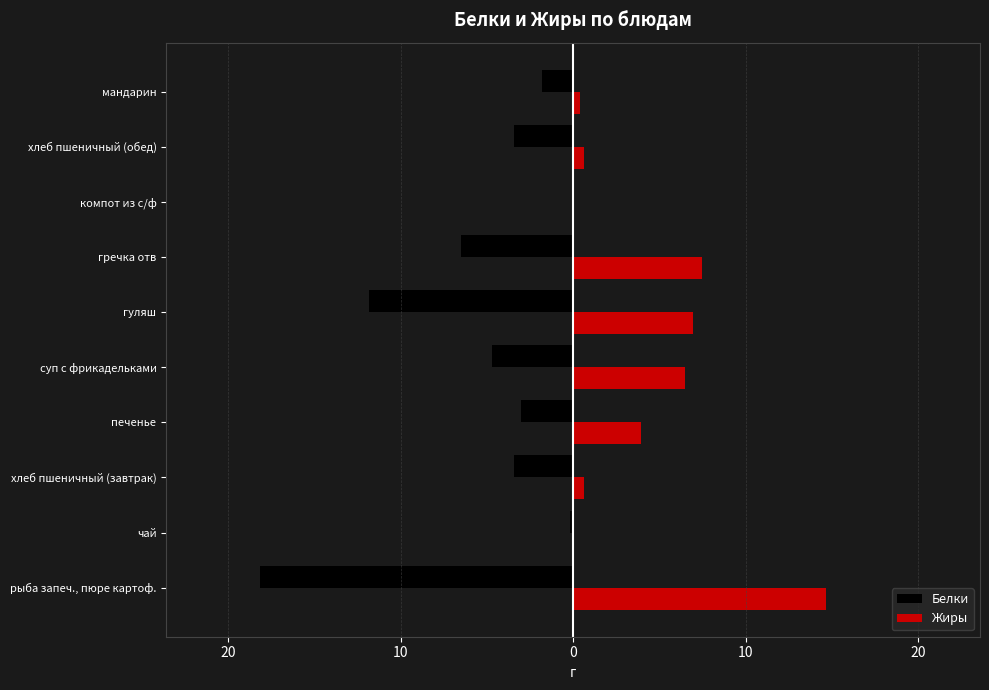

What are all the series names shown in the legend?

Белки, Жиры